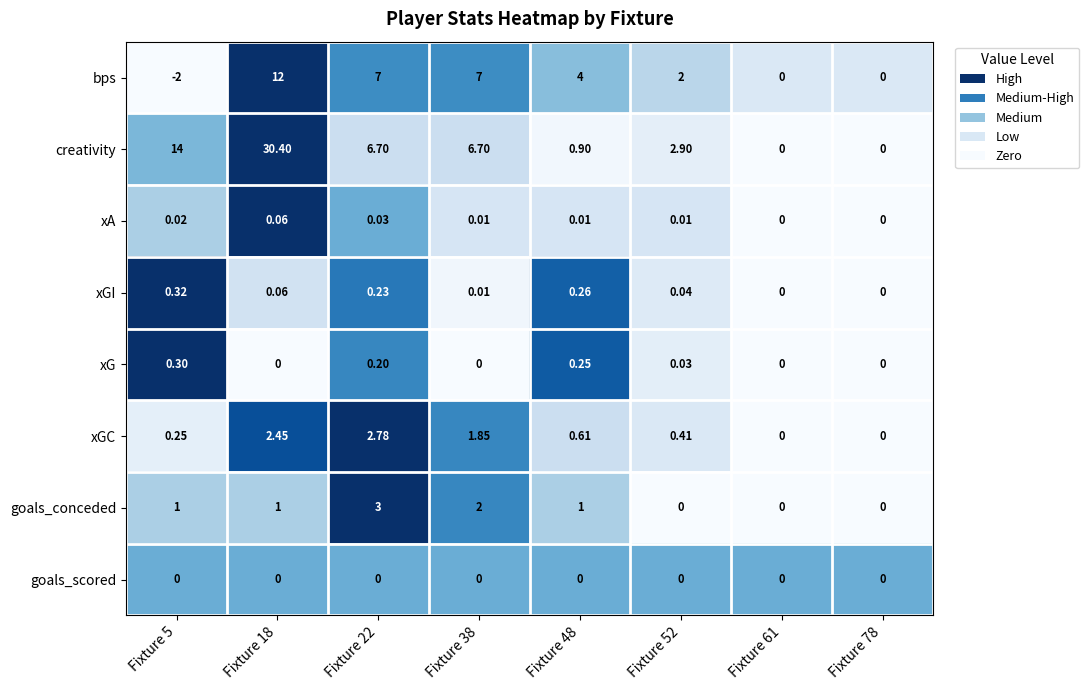

Which series changed the most between Fixture 38 and Fixture 52?

bps